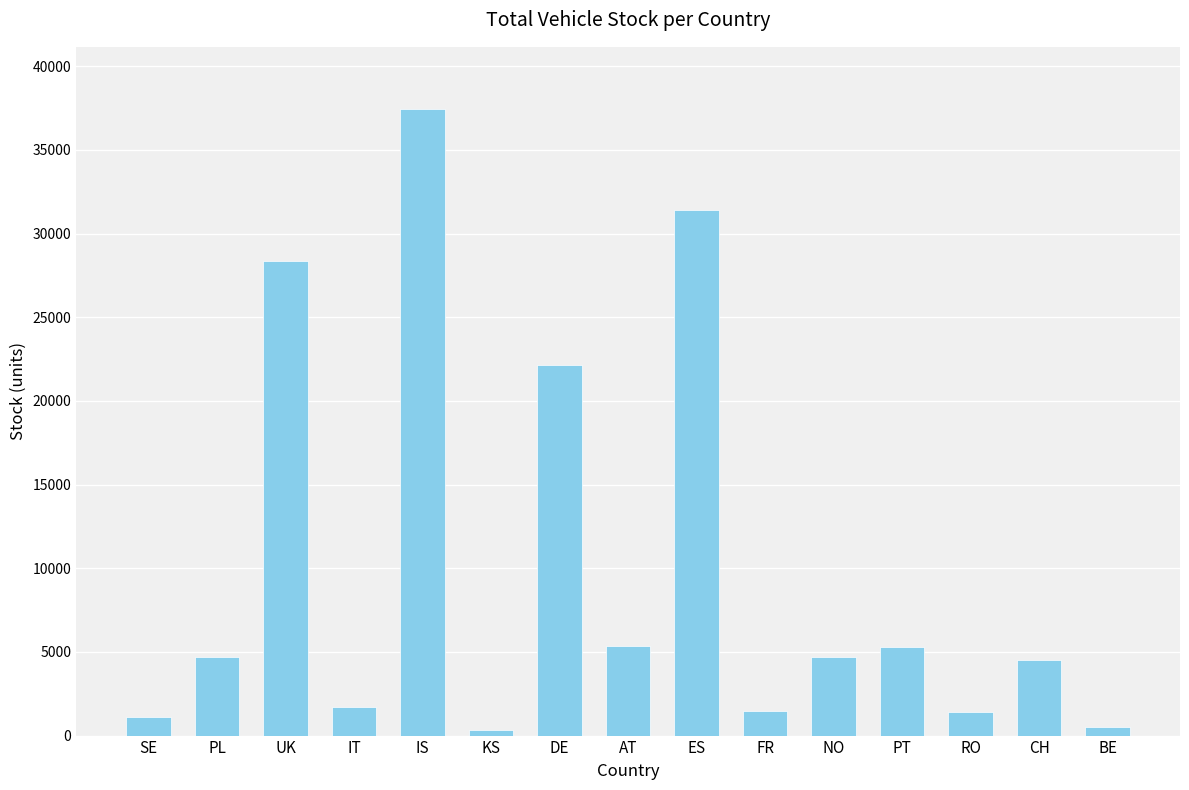

Between UK and AT, which is larger?

UK